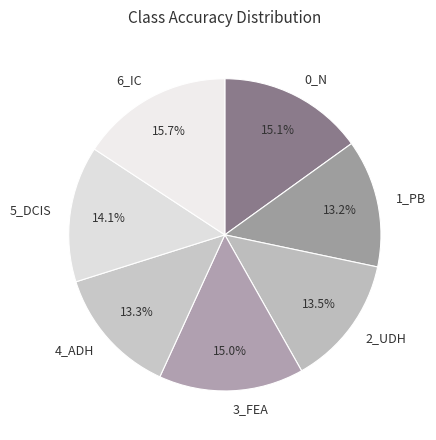

To the nearest percent, what portion does 3_FEA represent?

15%